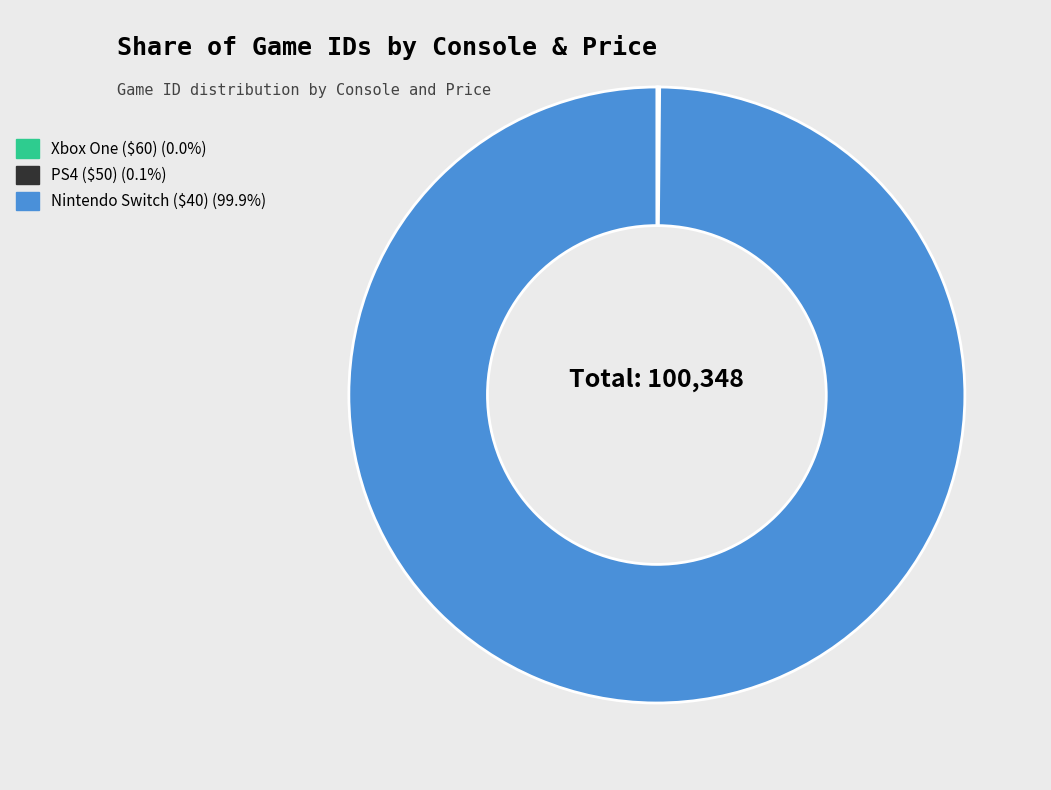

Count the number of slices in the pie.

3